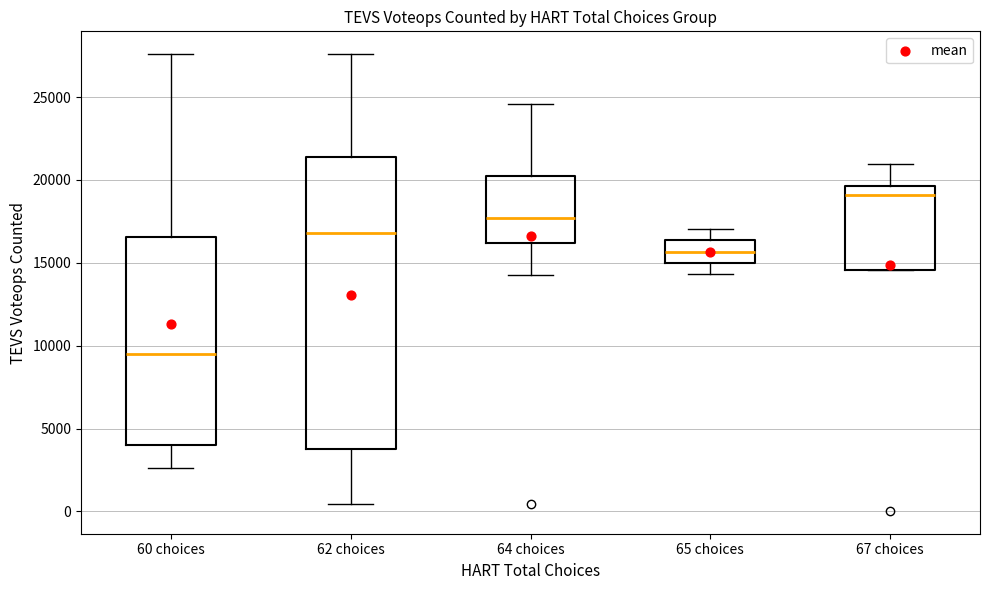

Where does the lower whisker of the box for 65 choices end on the y-axis? The values are not printed on the chart, so give them approximately, as read against the axis.

14500